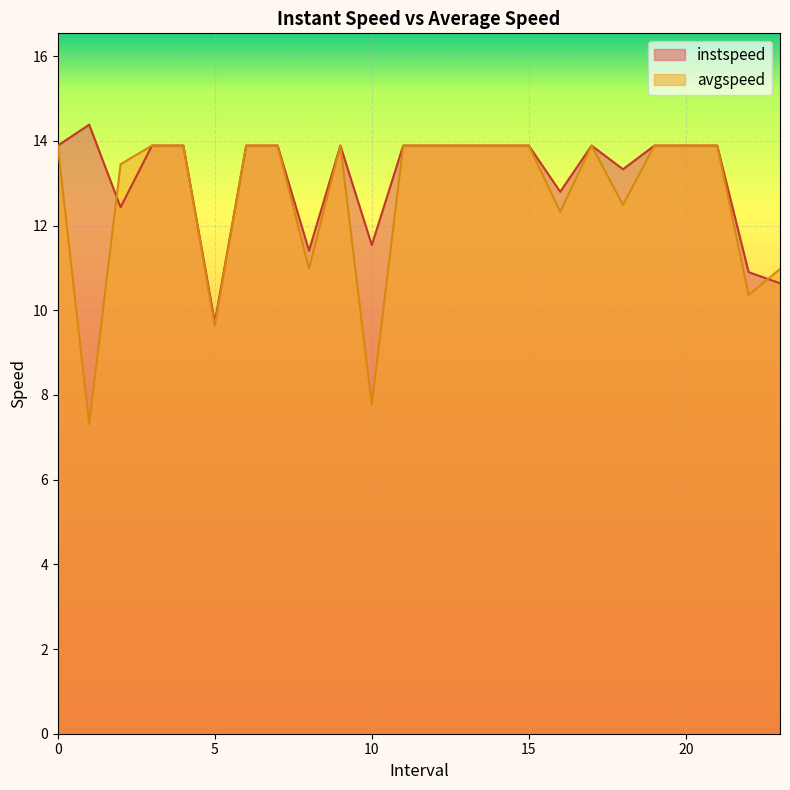

At how many categories does at least one series exceed 9?

24